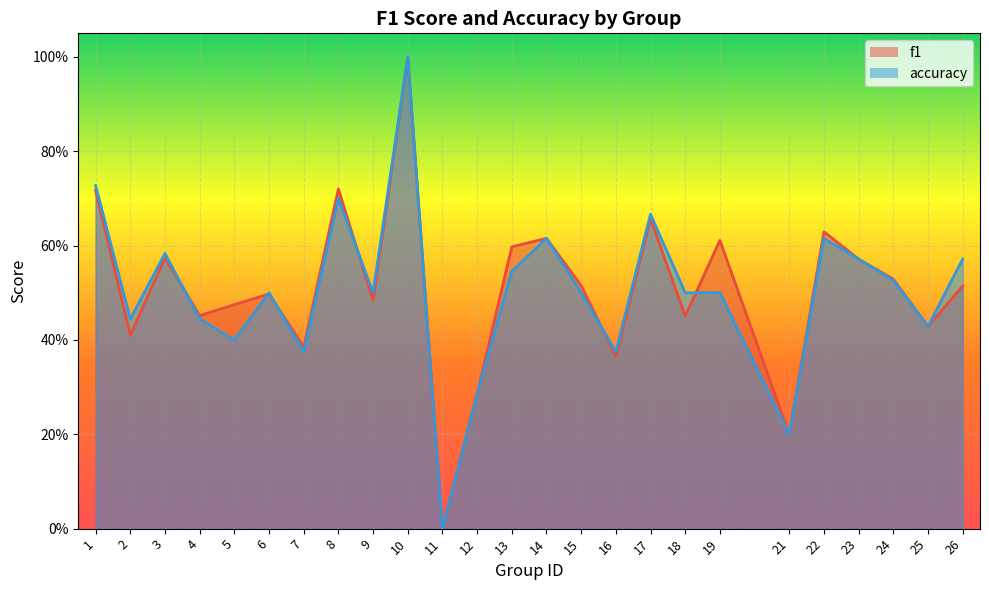

Reading left to right, list all the values displayed in this chart.

f1: 0.7	0.4	0.6	0.5	0.5	0.5	0.4	0.7	0.5	1.0	0.0	0.3	0.6	0.6	0.5	0.4	0.7	0.5	0.6	0.2	0.6	0.6	0.5	0.4	0.5
accuracy: 0.7	0.4	0.6	0.4	0.4	0.5	0.4	0.7	0.5	1.0	0.0	0.3	0.5	0.6	0.5	0.4	0.7	0.5	0.5	0.2	0.6	0.6	0.5	0.4	0.6